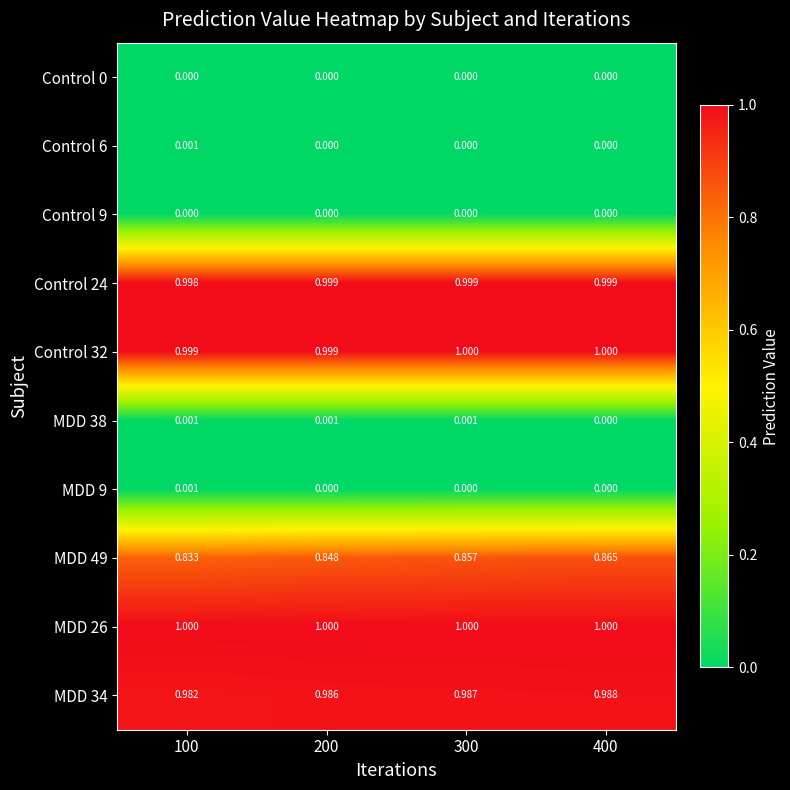

Which series has the largest total across all categories?

MDD 26